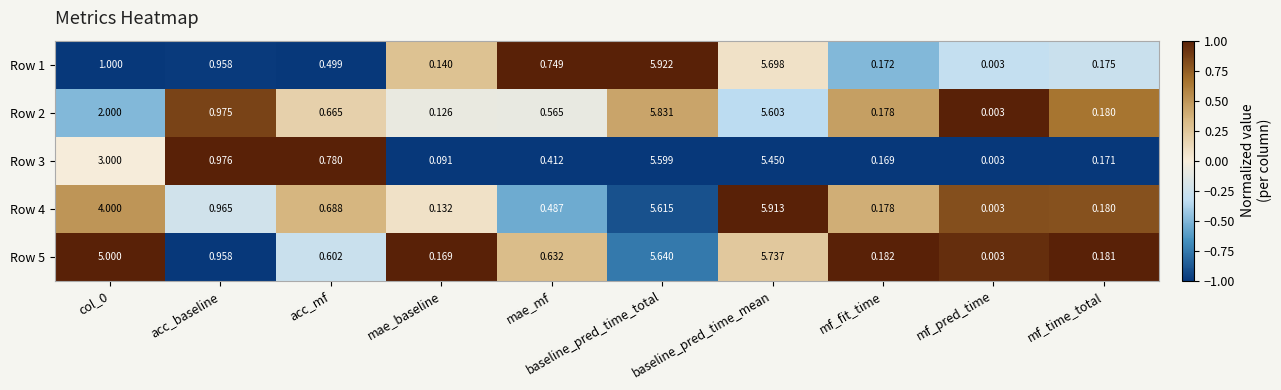

Which category has the lowest value across all series?

mf_pred_time